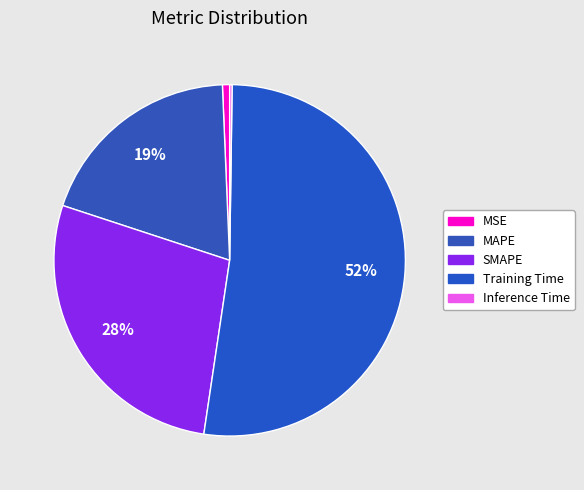

True or false: SMAPE accounts for 28% of the total.

True